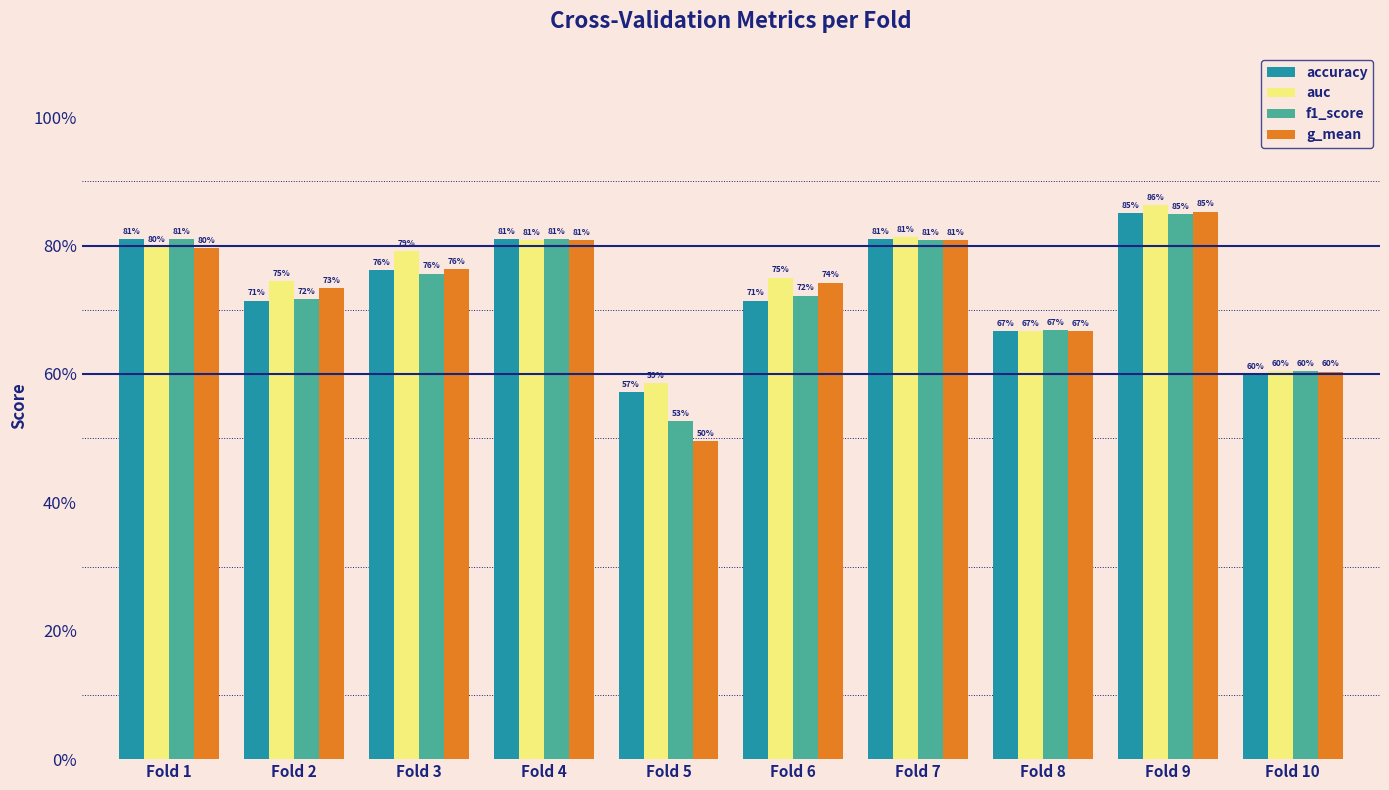

Read the f1_score value at Fold 9.

0.8